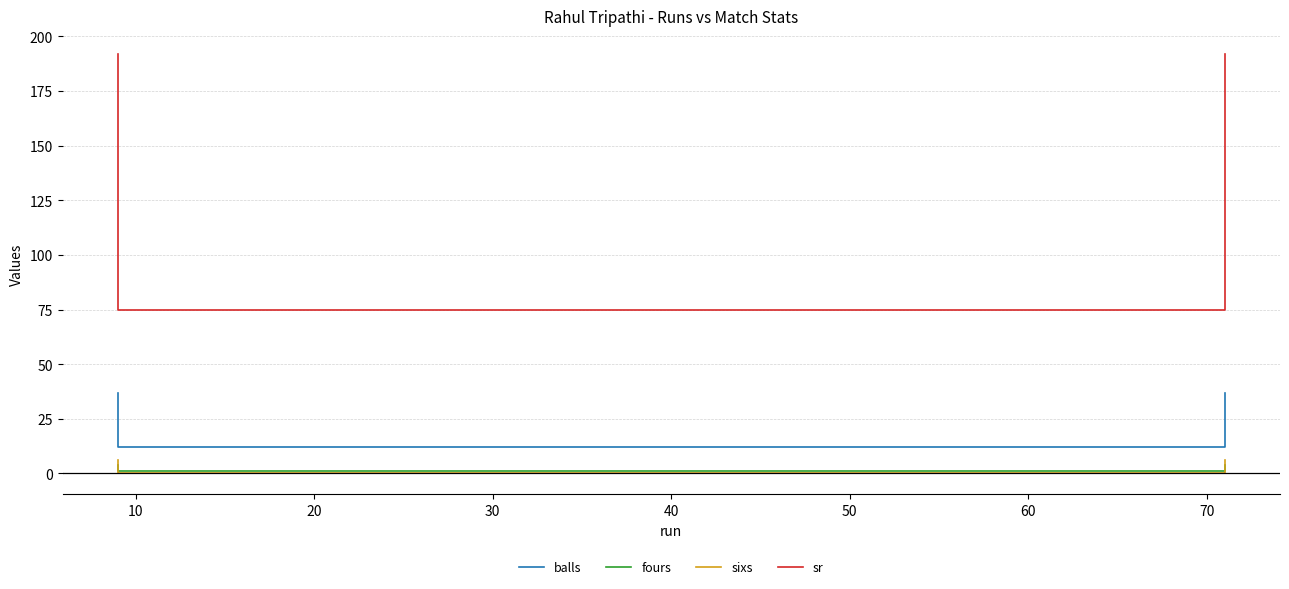

What is the value of the fours point at the 1st from the left?

4.0